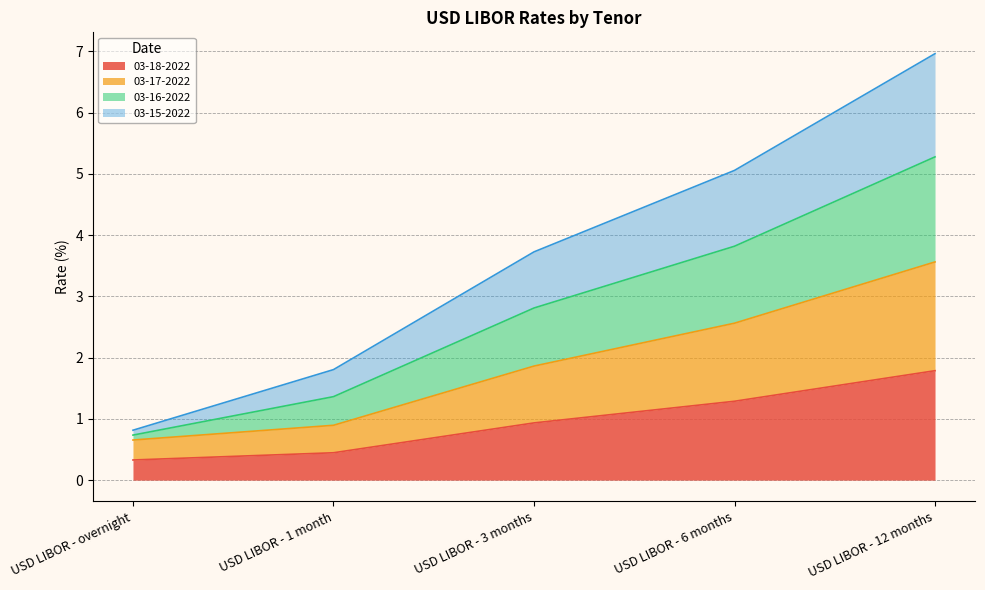

True or false: 03-18-2022 and 03-16-2022 intersect in this chart.

False